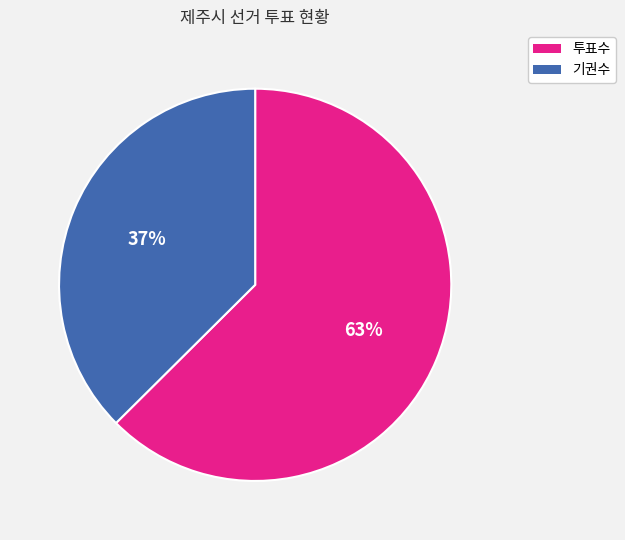

The 기권수 slice represents 37% of the pie. True or false?

True